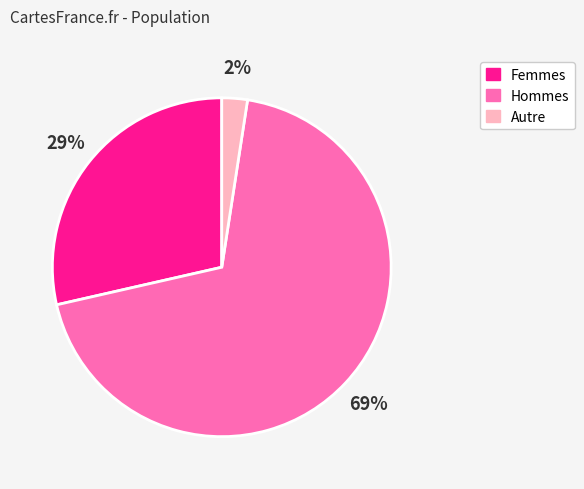

Is there a majority slice in this chart?

Yes